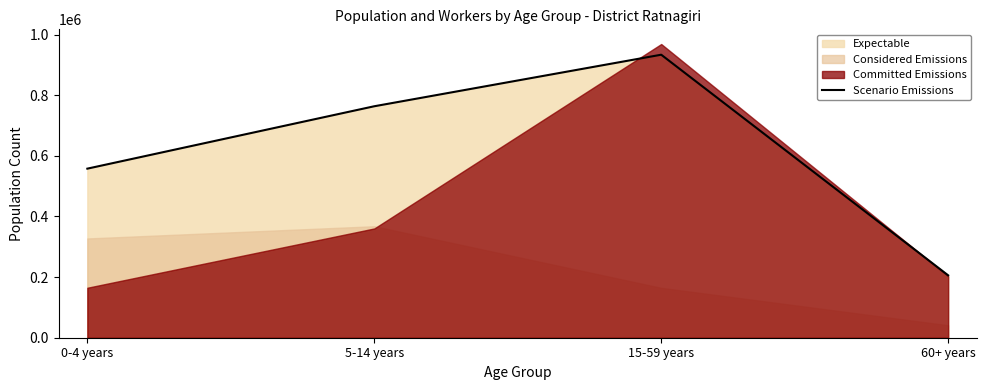

Rank the categories by value from highest to lowest.

15-59 years, 5-14 years, 0-4 years, 60+ years